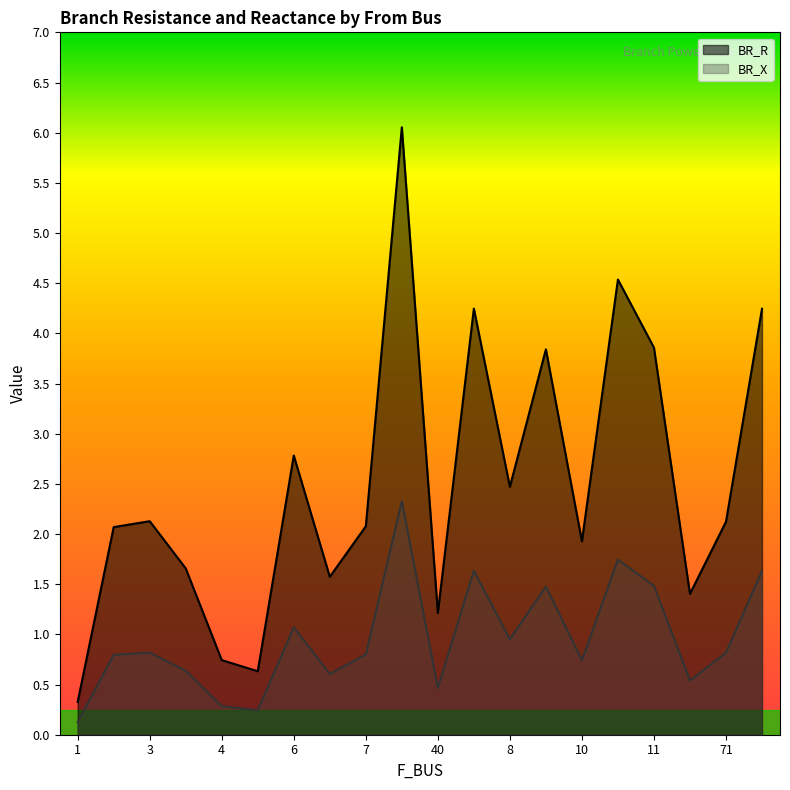

Which series has the largest total across all categories?

BR_R